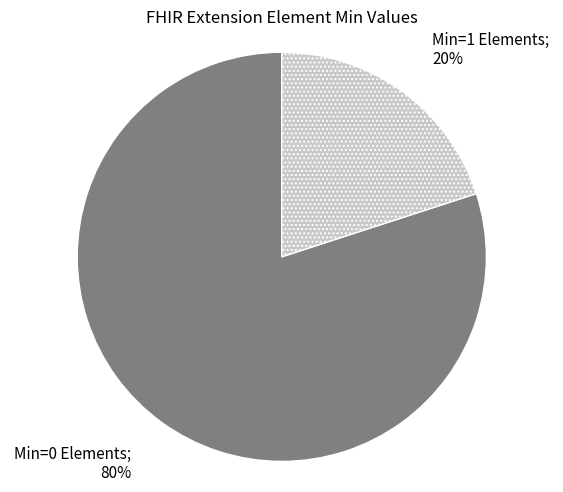

To the nearest percent, what is the average slice percentage?

50%